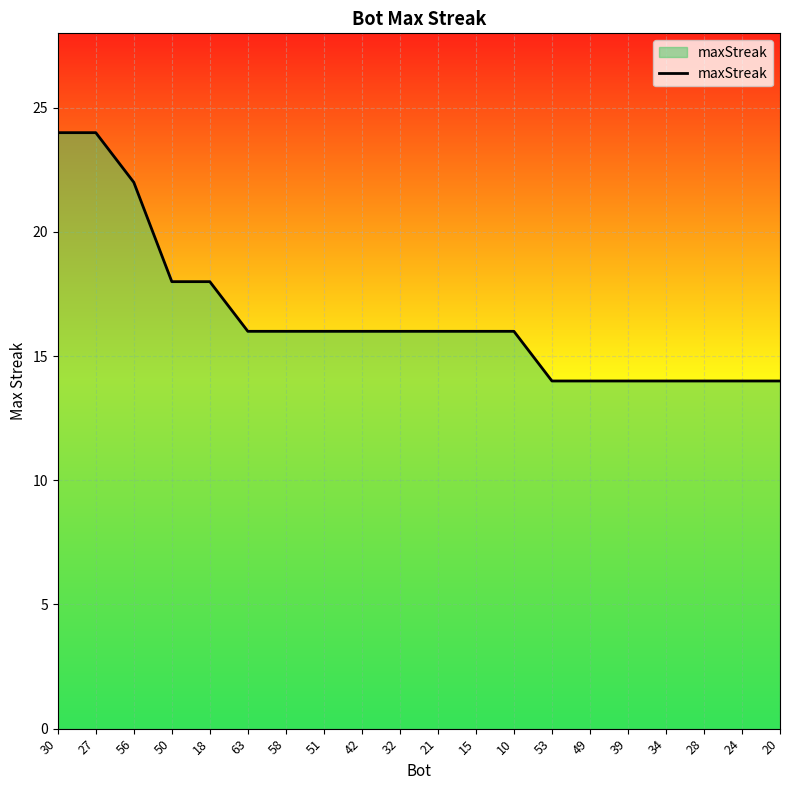

How many series are shown in this chart?

1